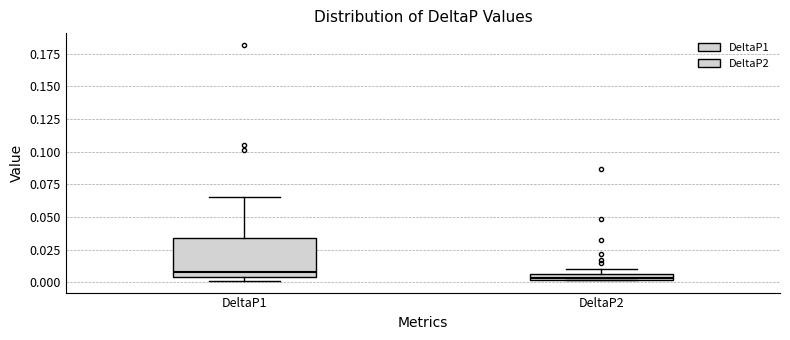

Comparing the boxes themselves (not the whiskers), which one is the tallest?

DeltaP1